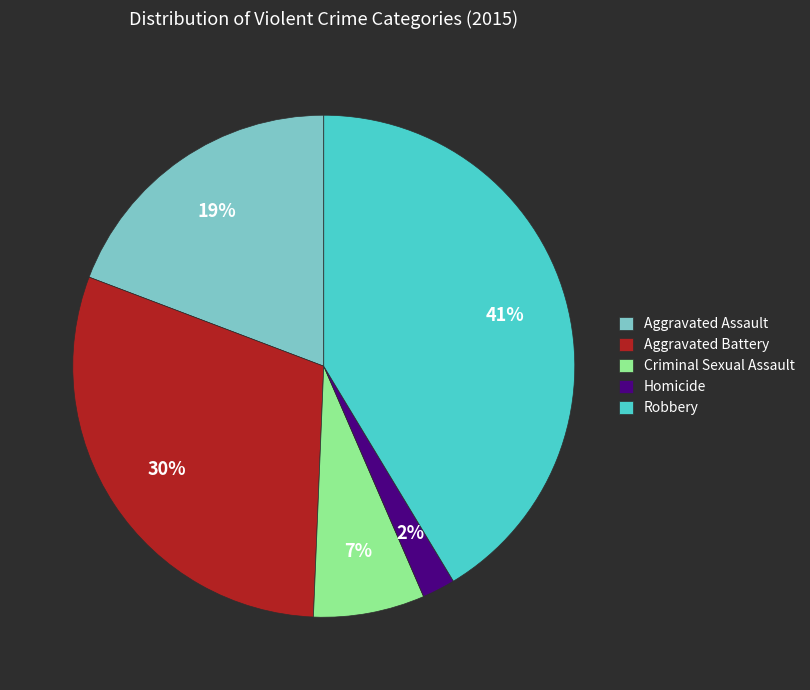

Is it true that Aggravated Battery is 30% of the pie?

True